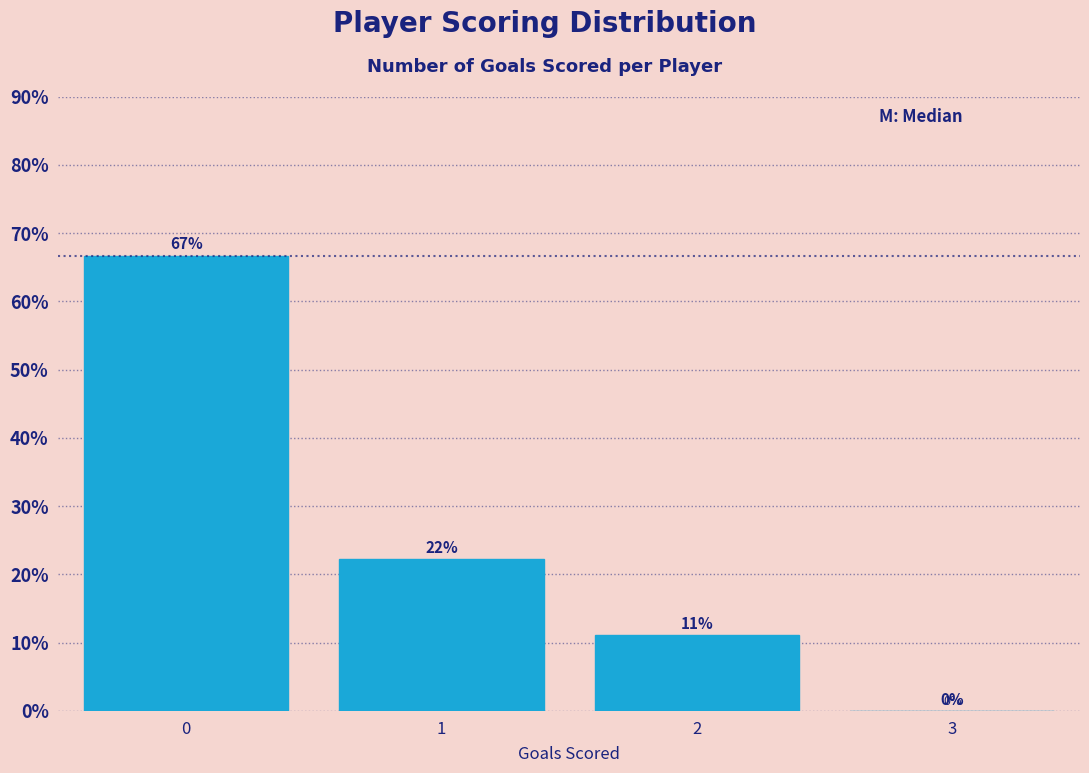

What is the sum of all values?

100.0